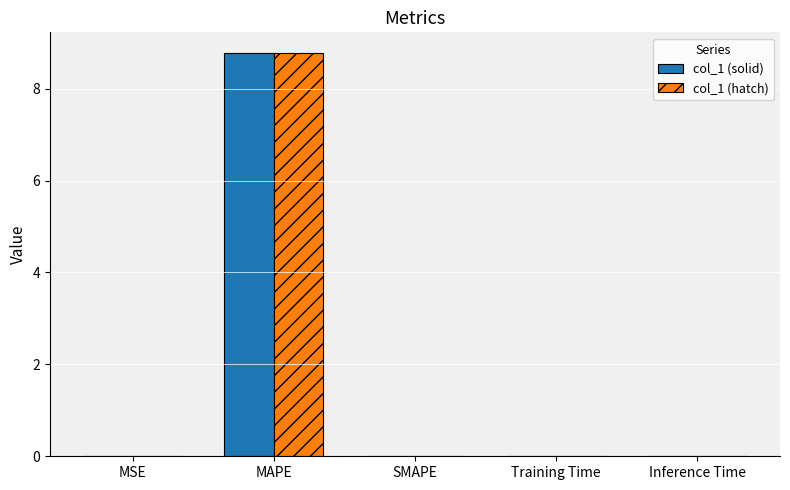

At which label does col_1 (hatch) reach its peak?

MAPE